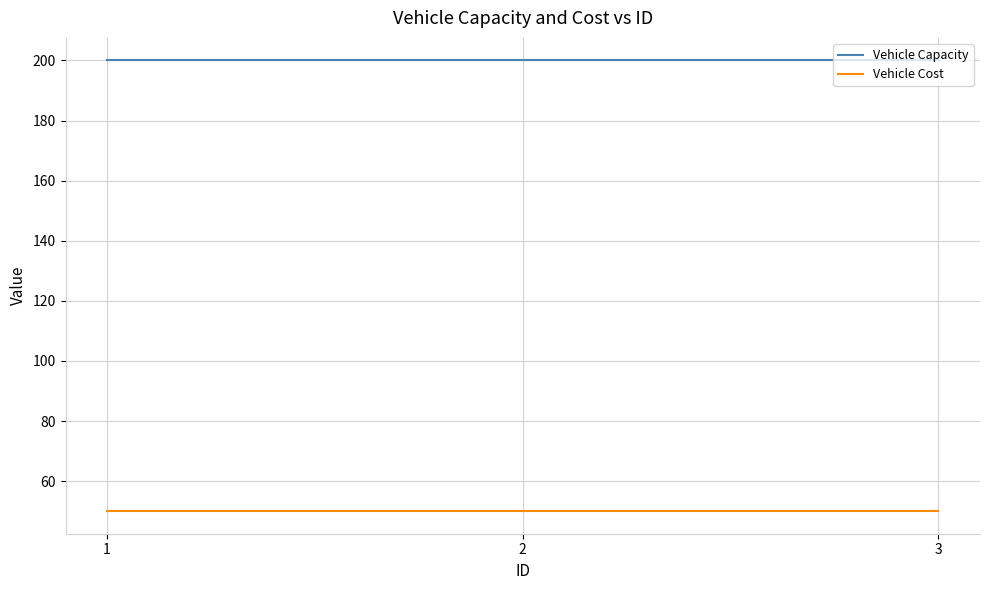

Rank the series by their average value, from lowest to highest.

Vehicle Cost, Vehicle Capacity